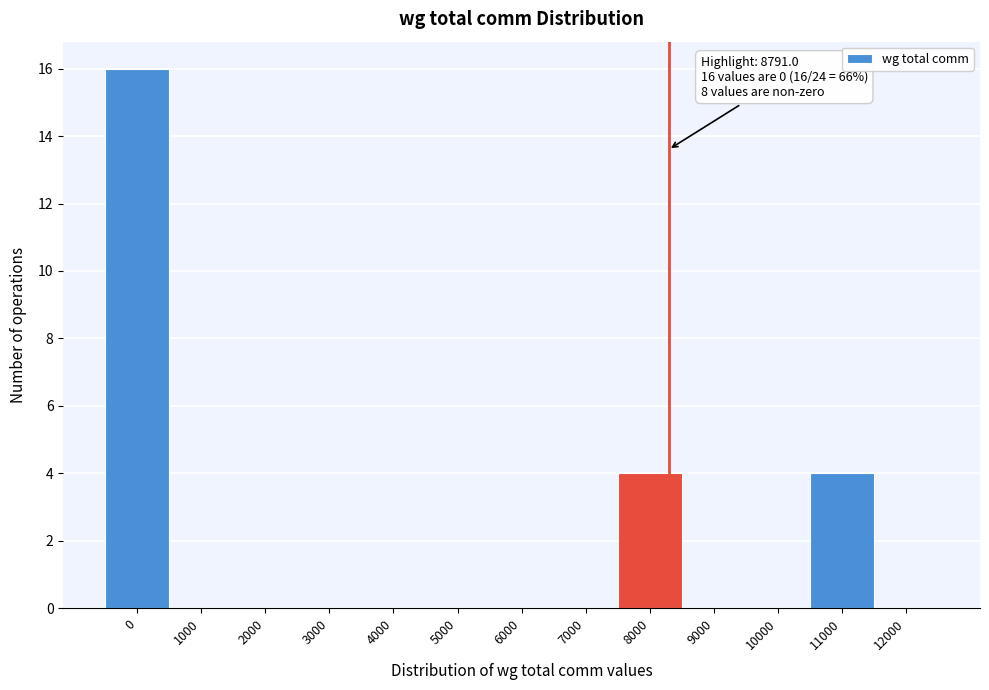

Reading left to right, what are all the values shown in this chart?

0=16	1000=0	2000=0	3000=0	4000=0	5000=0	6000=0	7000=0	8000=4	9000=0	10000=0	11000=4	12000=0